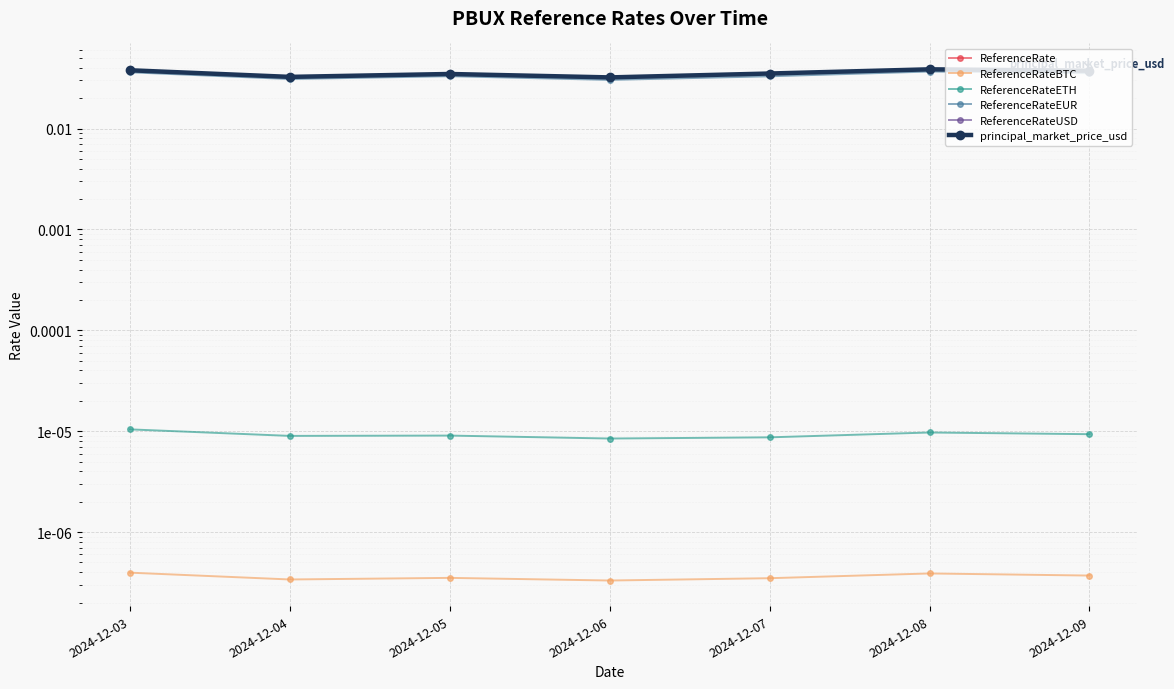

The value of ReferenceRateBTC at 2024-12-08 is 0.0. True or false?

True